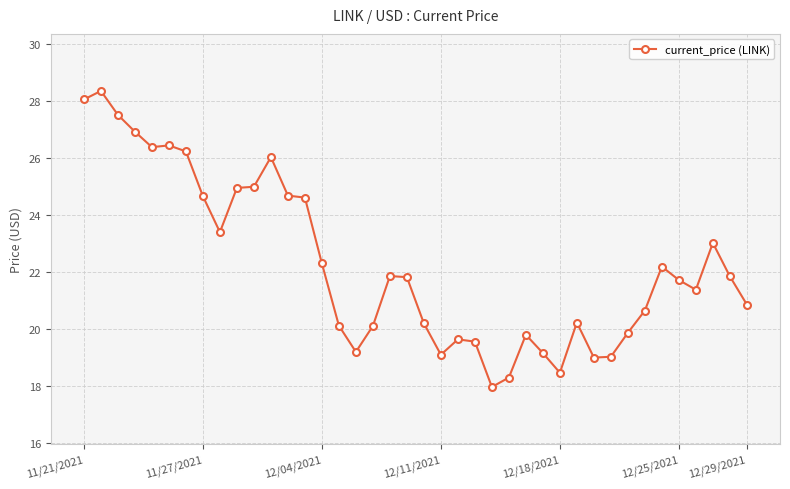

True or false: there are more than 0 points higher than both neighbors.

True